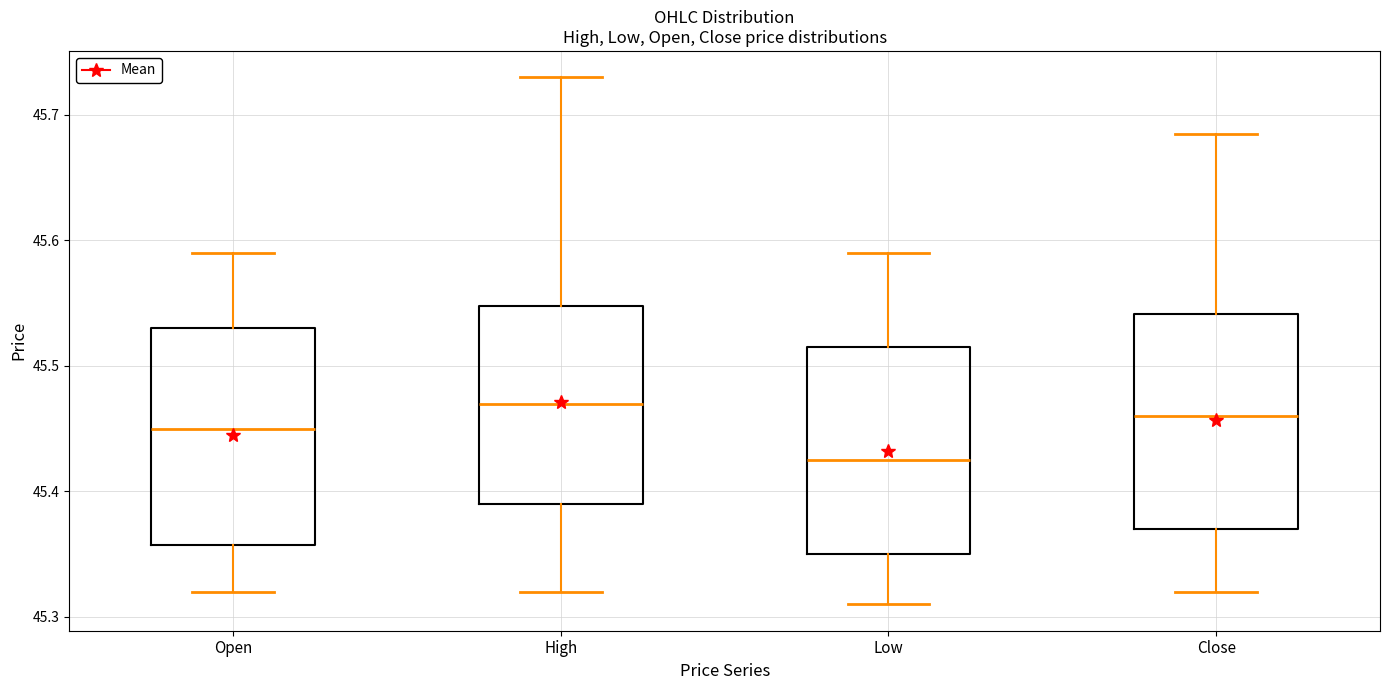

Reading left to right, transcribe this box plot: for each box, give where its median line is, the range the box spans, and where its two whiskers end, as read against the y-axis. The values are not printed on the chart, so give them approximately, as read against the axis.

Open: median 45.45, box 45.36 to 45.53, whiskers 45.32 to 45.59
High: median 45.47, box 45.39 to 45.55, whiskers 45.32 to 45.73
Low: median 45.43, box 45.35 to 45.52, whiskers 45.31 to 45.59
Close: median 45.46, box 45.37 to 45.54, whiskers 45.32 to 45.69